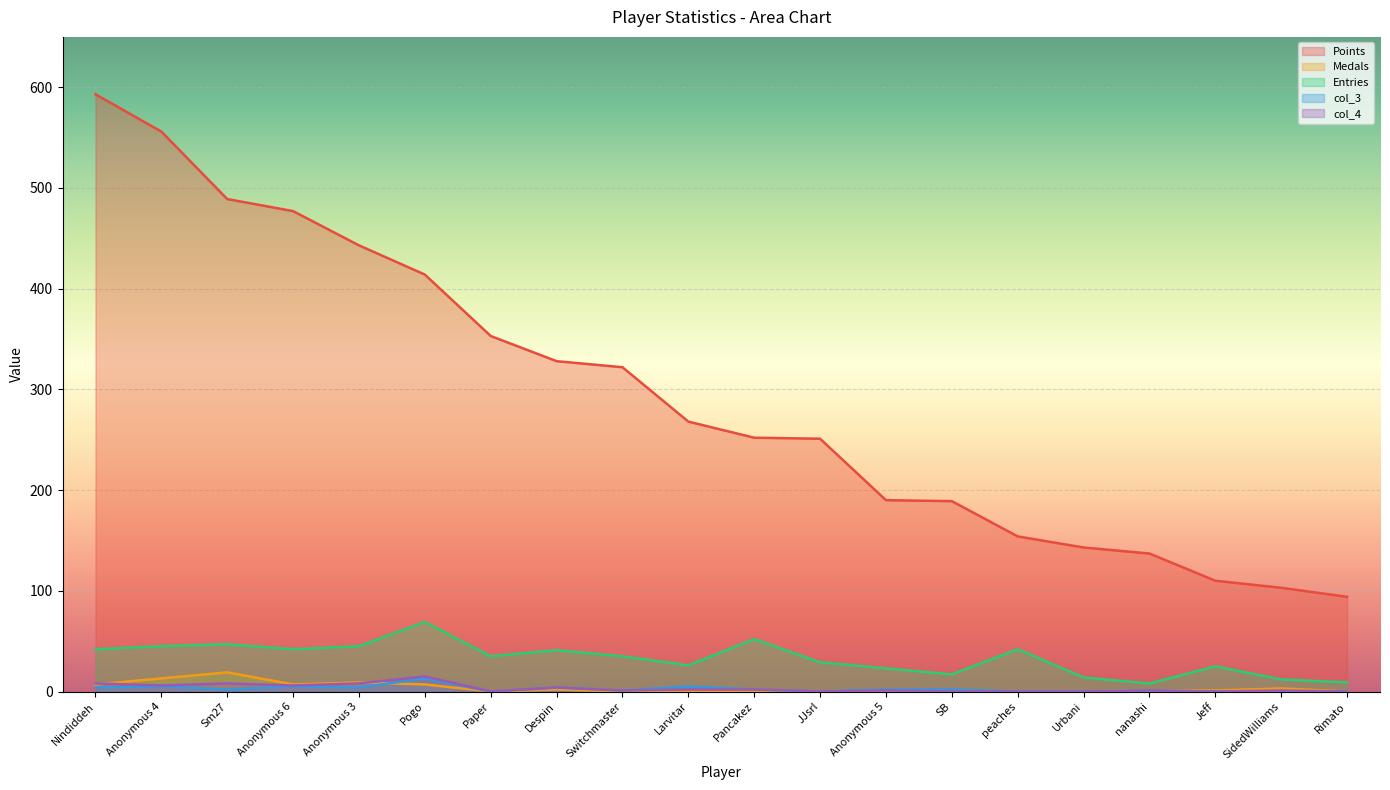

True or false: col_4 and Entries cross at least once.

False